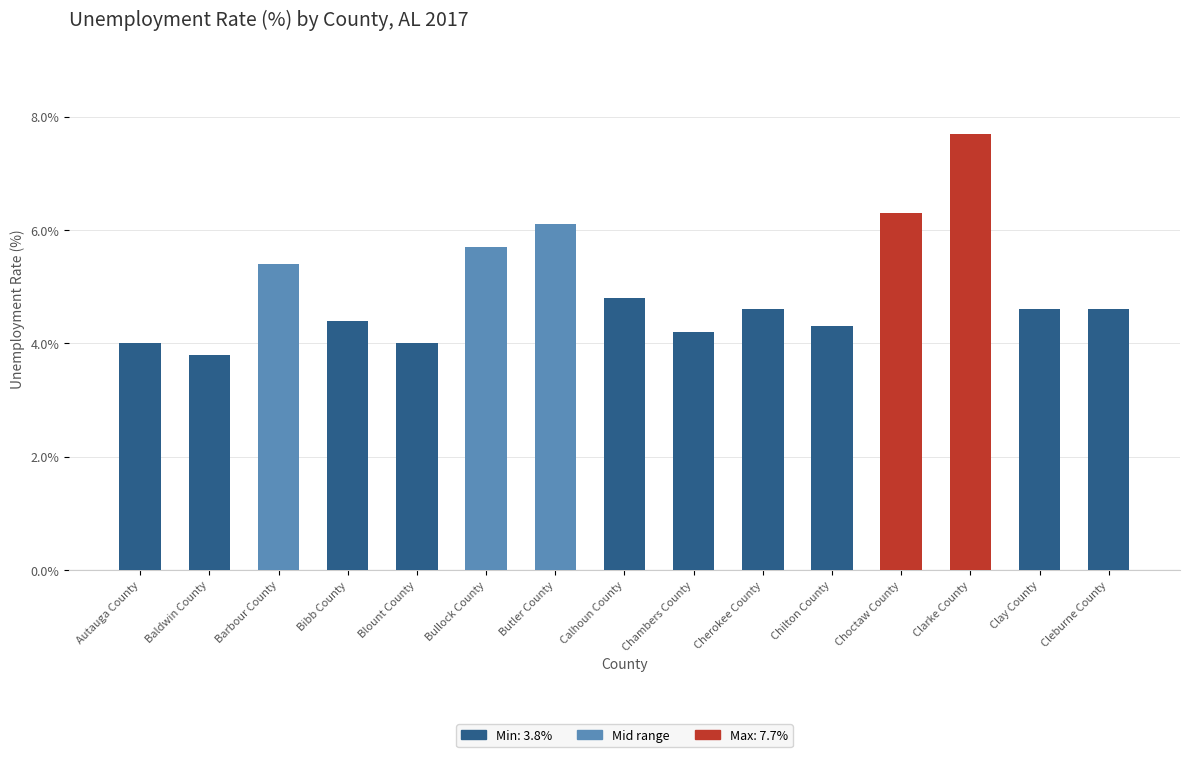

How many bars are there in total?

15